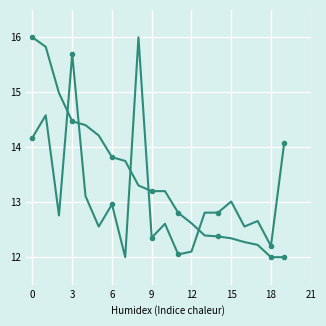

Does the chart have visible grid lines?

Yes